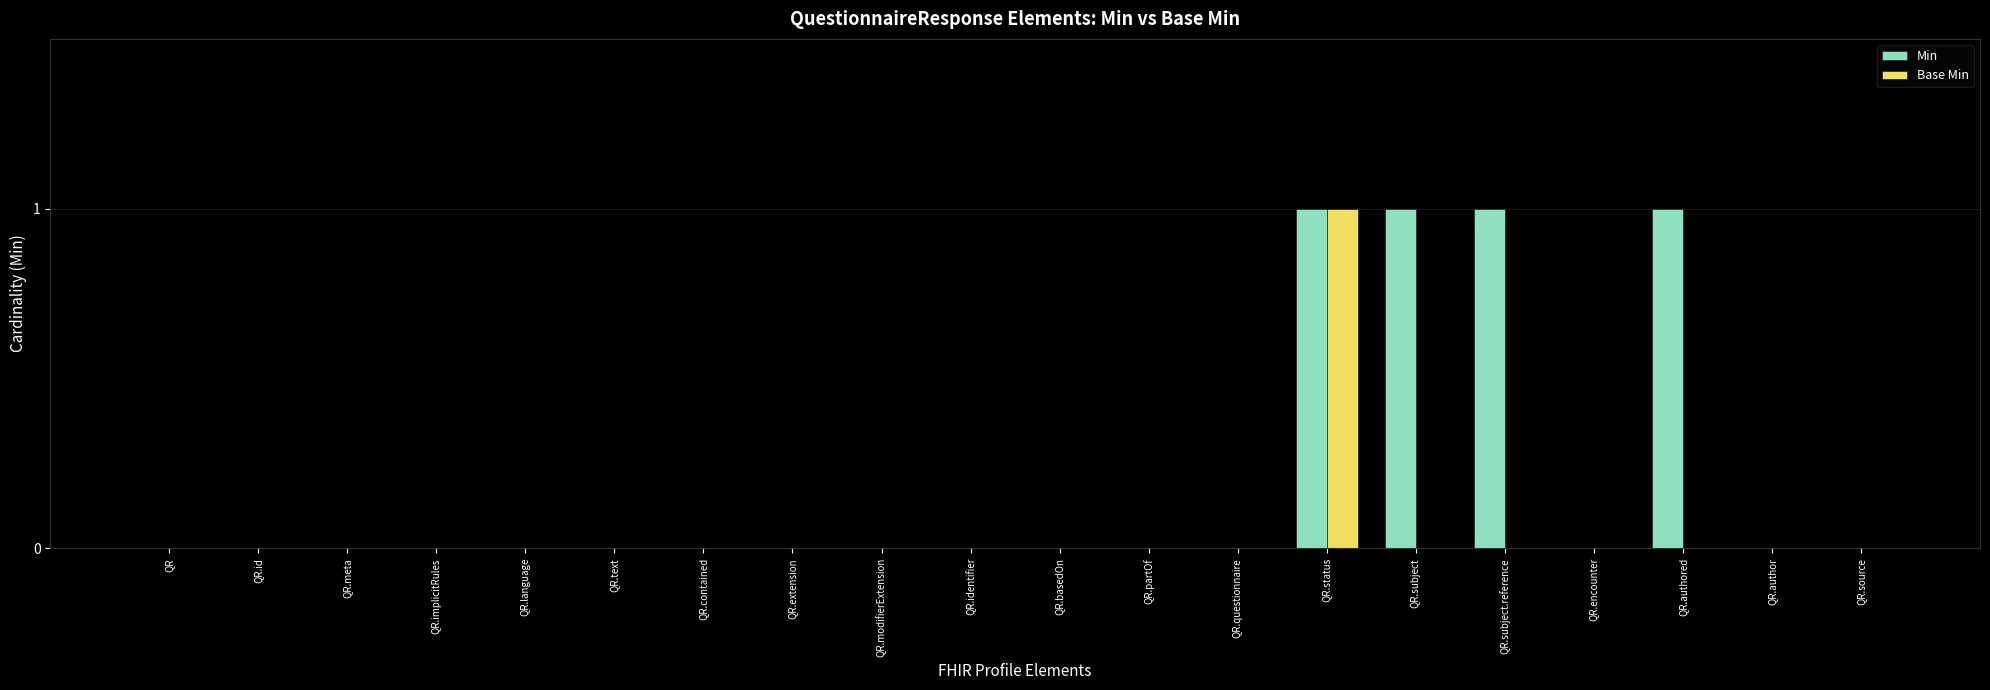

The value of Base Min at QR.text is -1. True or false?

False